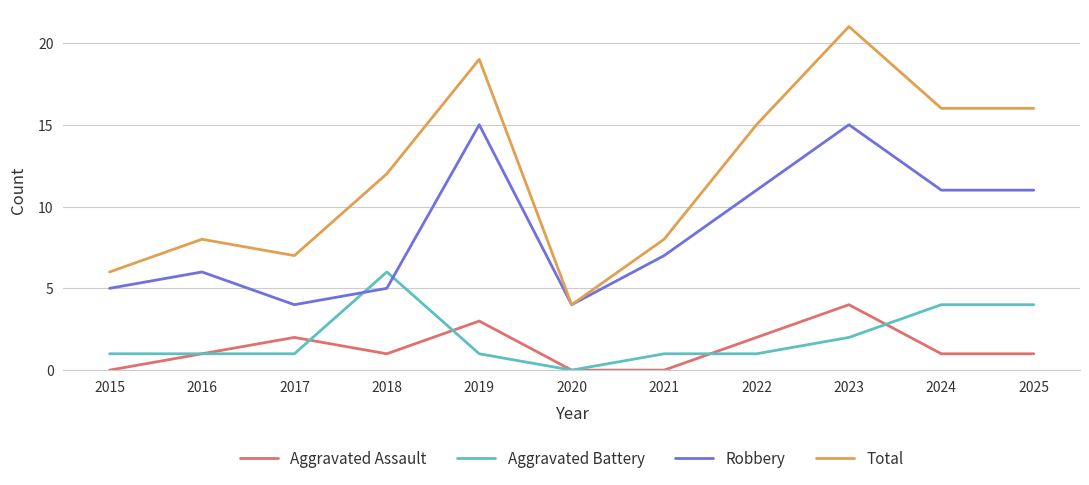

True or false: Aggravated Assault has more than 0 interior local peaks.

True